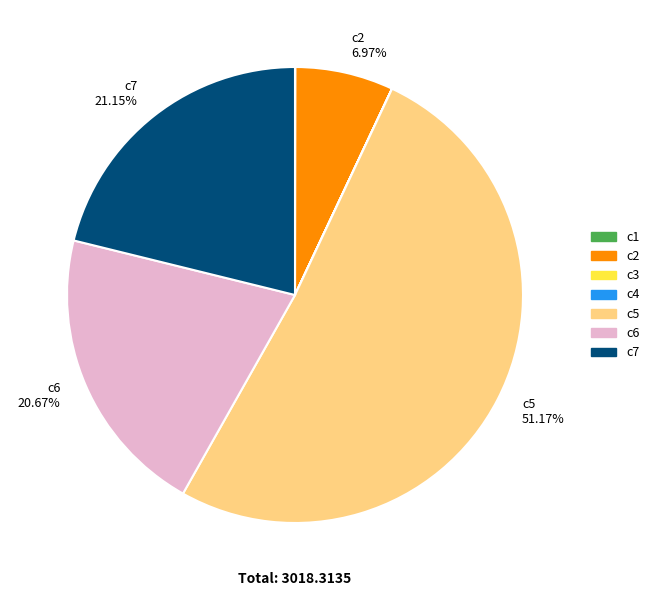

Which slice represents more than half of the pie?

c5